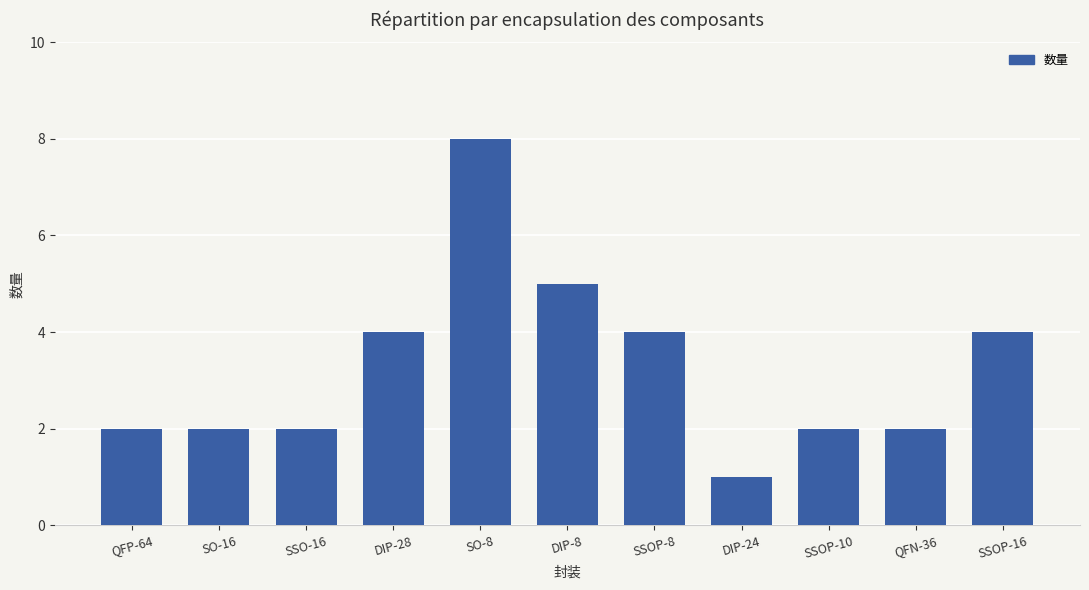

Reading right to left, list all the values displayed in this chart.

4	2	2	1	4	5	8	4	2	2	2